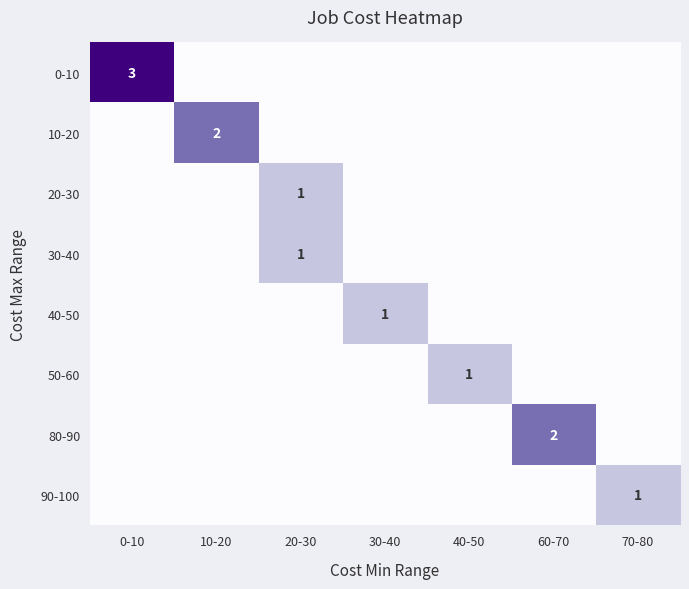

How many categories are shown in the chart?

7